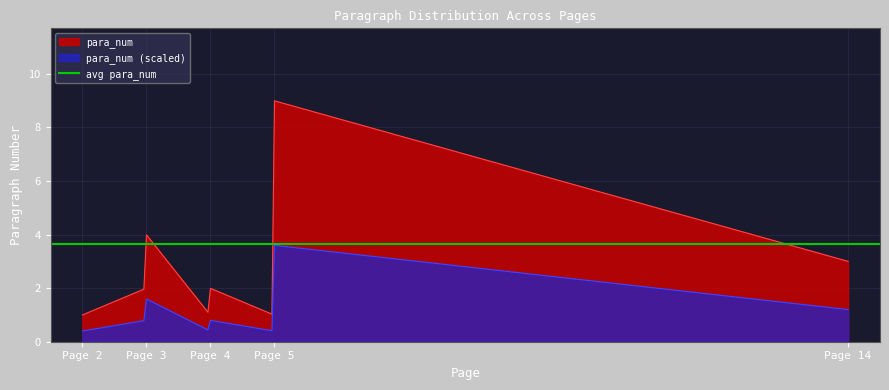

What is the minimum value shown in the chart?

1